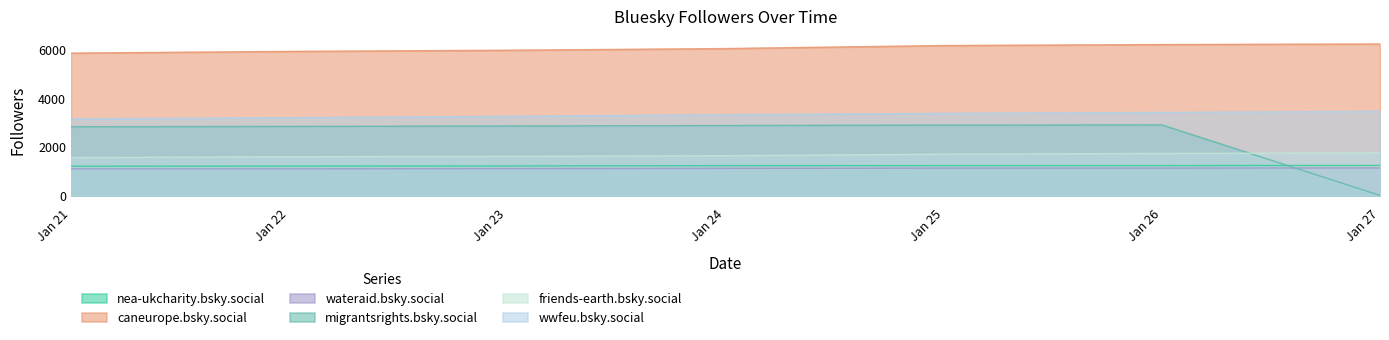

At which label is caneurope.bsky.social closest to 6047?

Jan 24